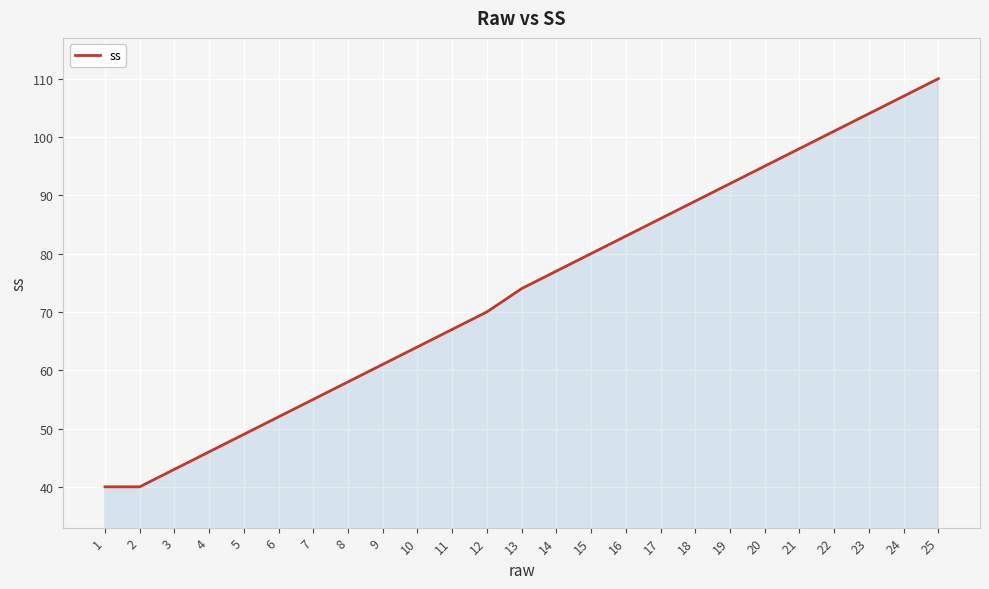

Does the chart have visible grid lines?

Yes